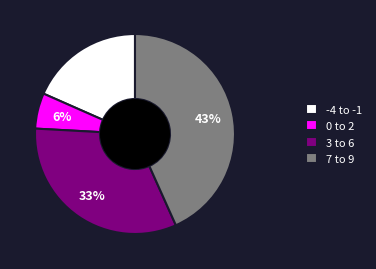

What is the largest slice in the pie chart?

7 to 9